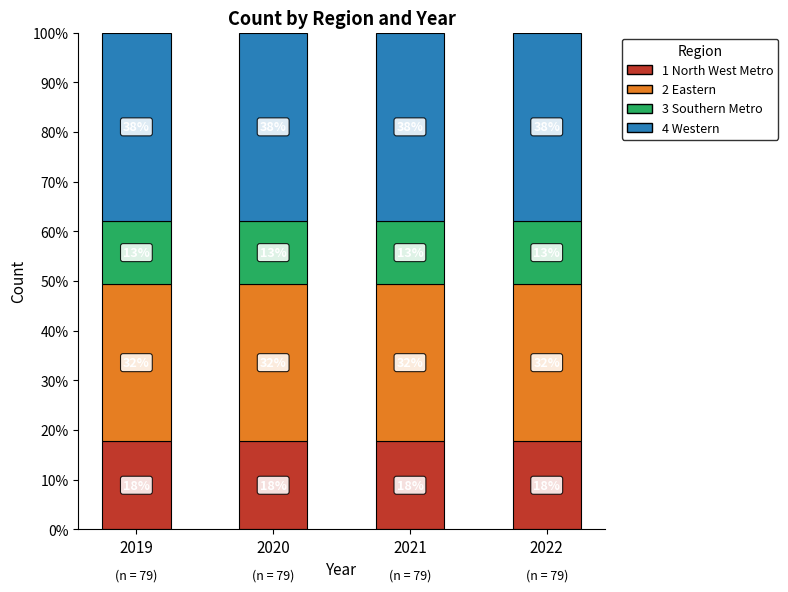

Are the bars horizontal?

No